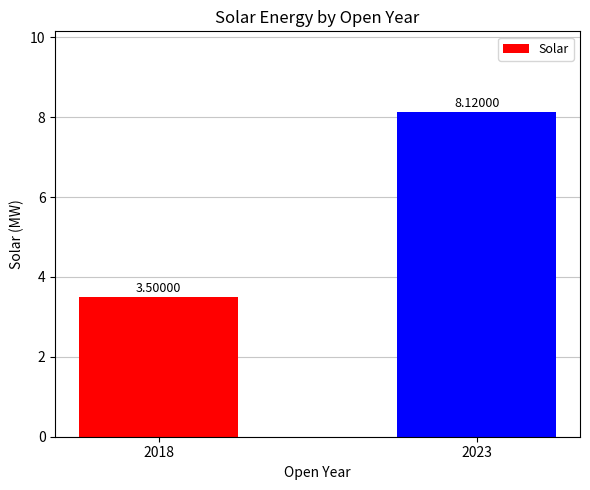

List the labels in order of value, smallest first.

2018, 2023